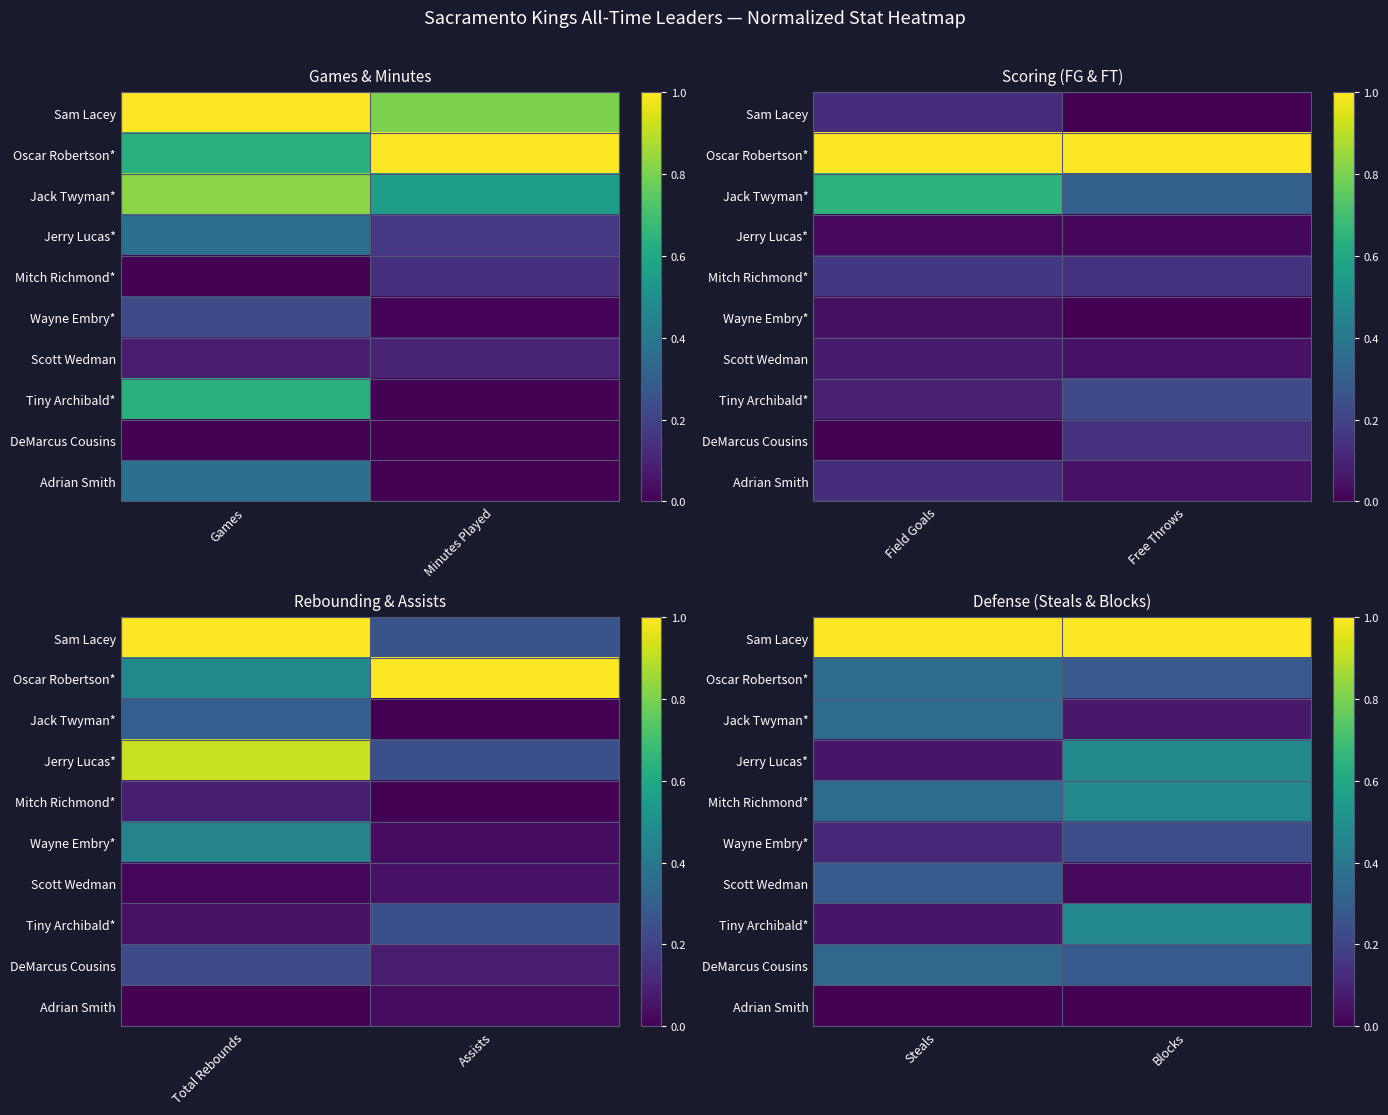

Which label corresponds to the smallest value in the chart?

Steals